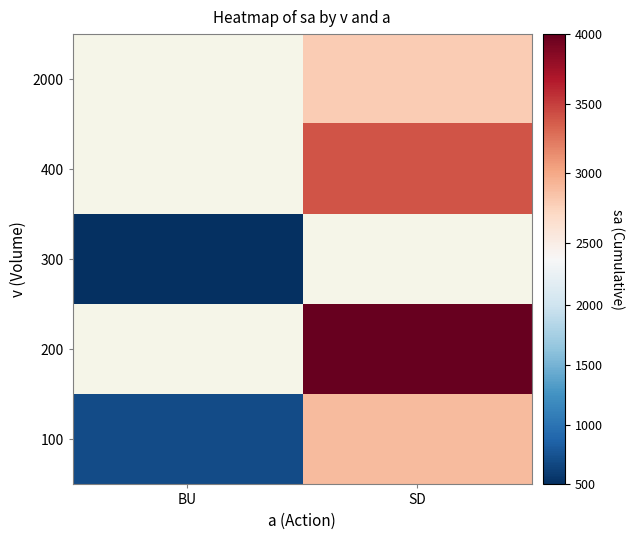

How many distinct data groups are displayed?

5